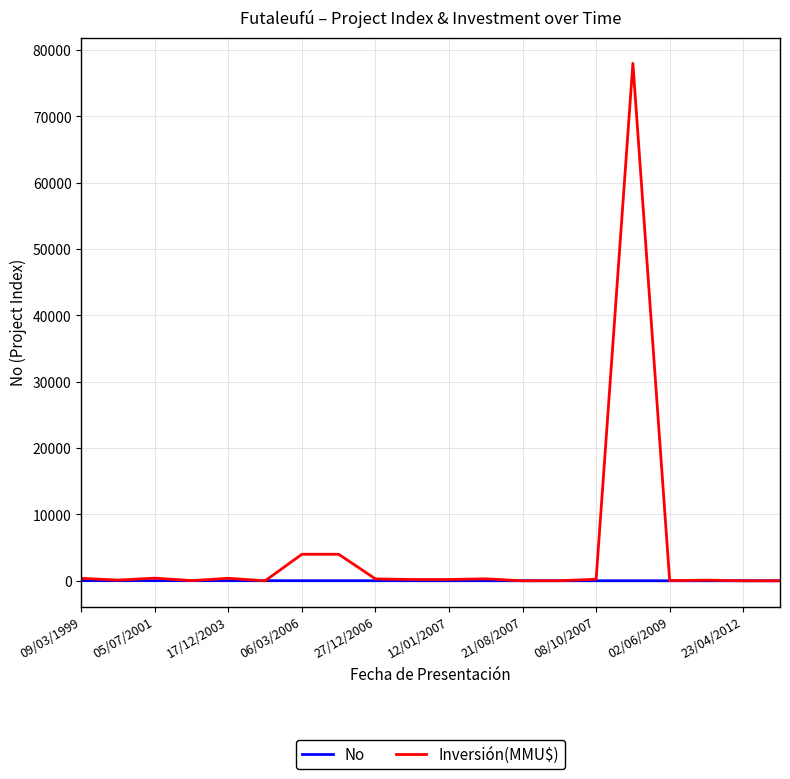

Rank the series by their average value, from lowest to highest.

No, Inversión(MMU$)